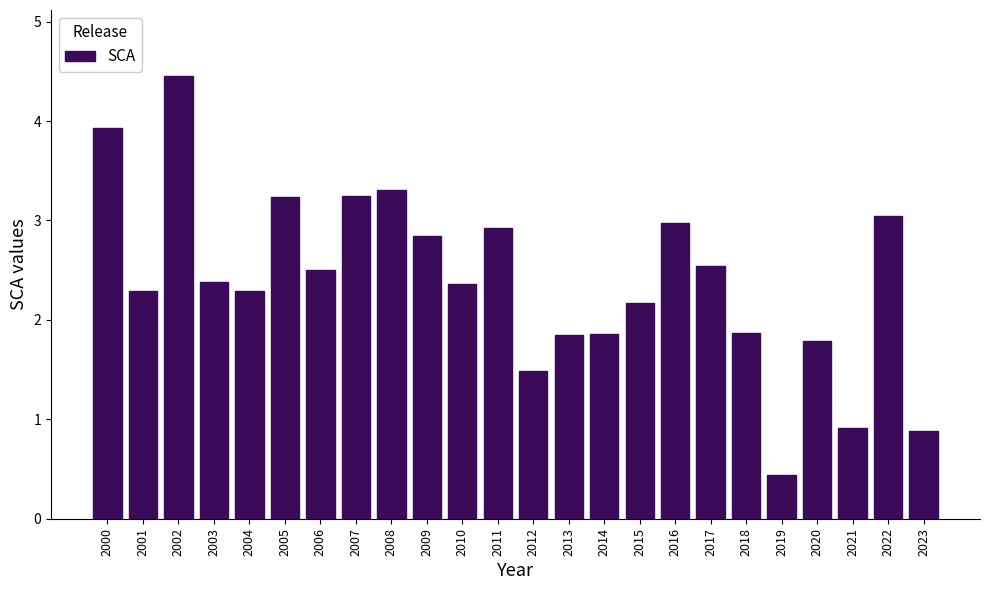

Between 2021 and 2000, which is larger?

2000